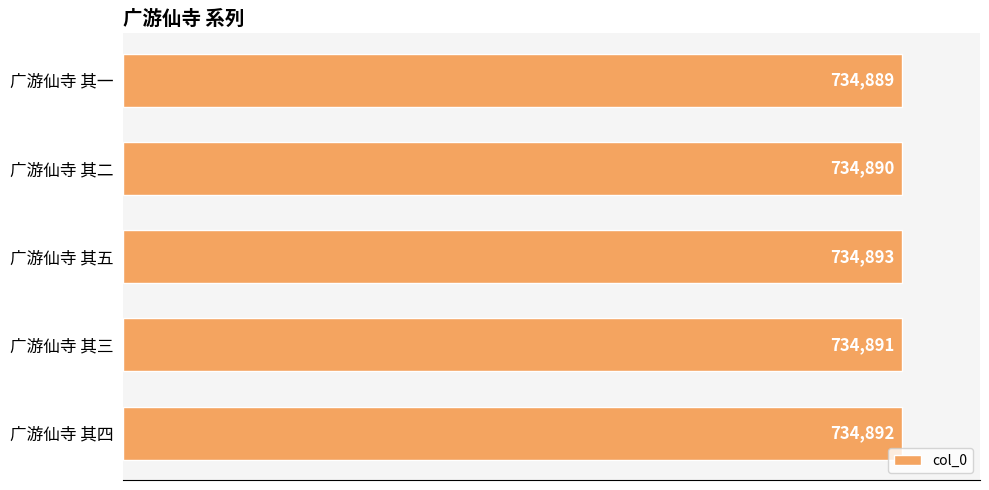

List the labels in order of value, largest first.

广游仙寺 其五, 广游仙寺 其四, 广游仙寺 其三, 广游仙寺 其二, 广游仙寺 其一